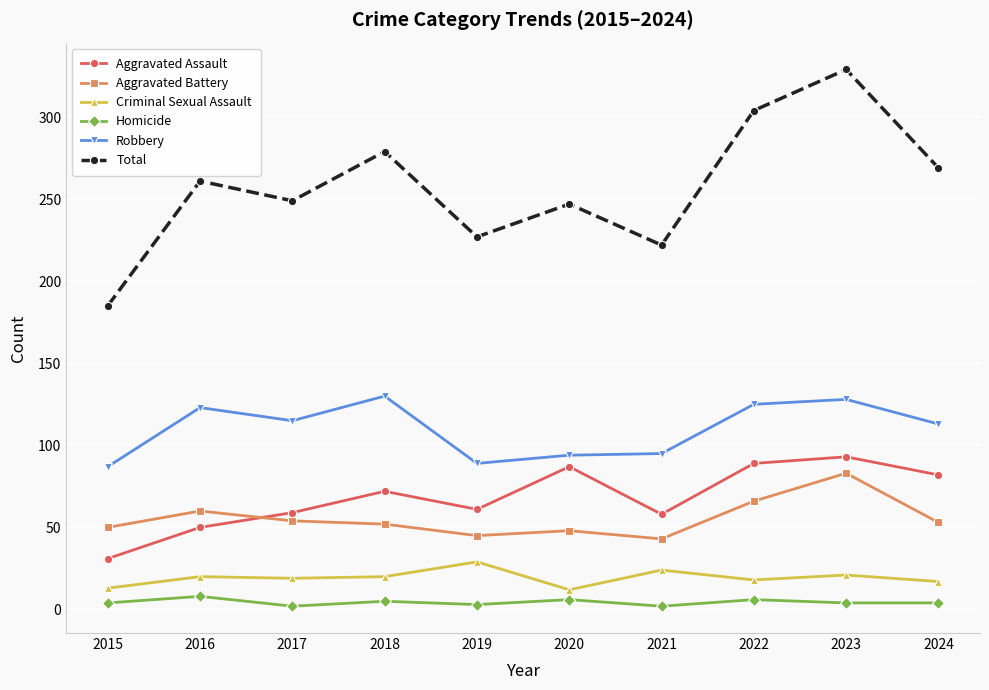

At 2022, list the series in order from smallest to largest.

Homicide, Criminal Sexual Assault, Aggravated Battery, Aggravated Assault, Robbery, Total